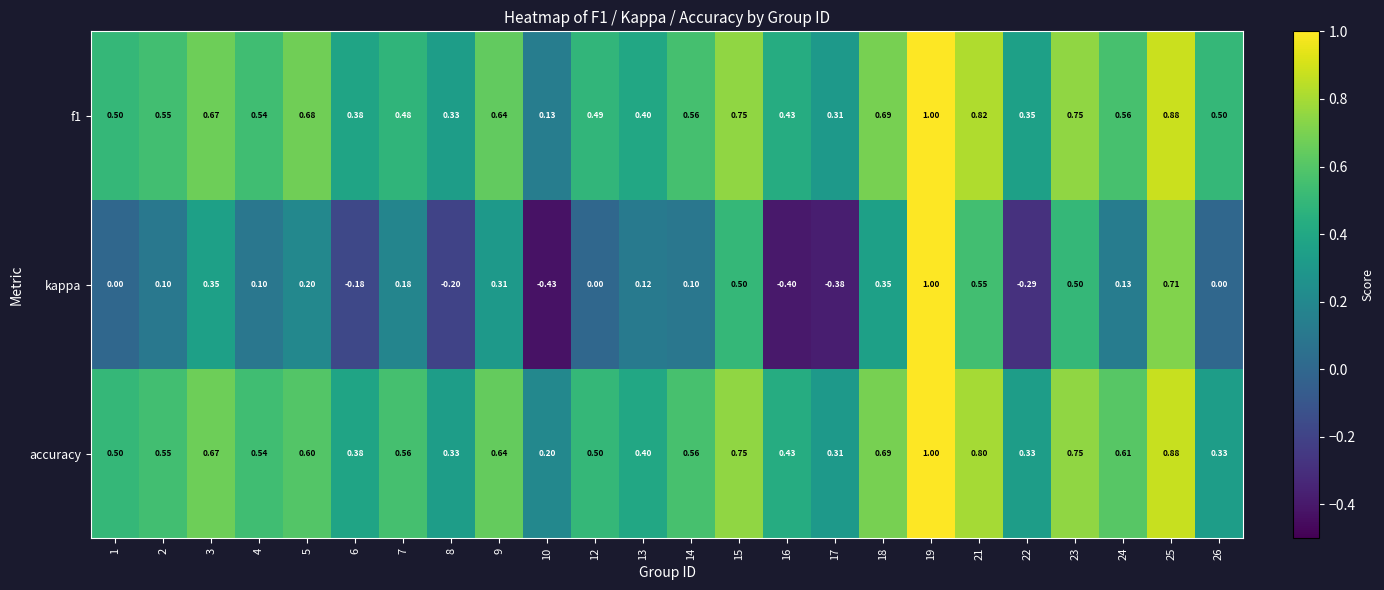

Which label corresponds to the largest value in the chart?

19